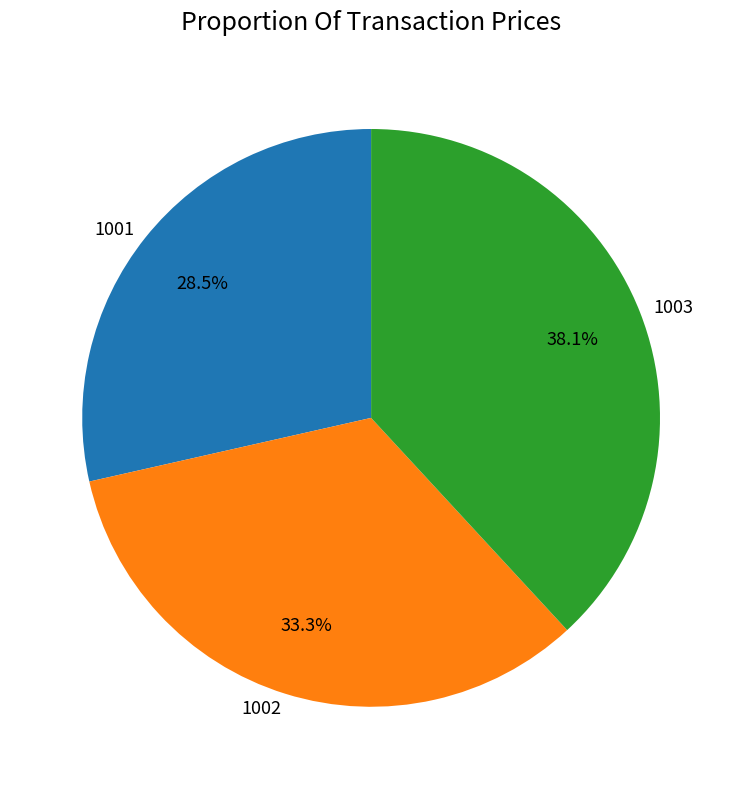

Is it true that 1001 is 39% of the pie?

False